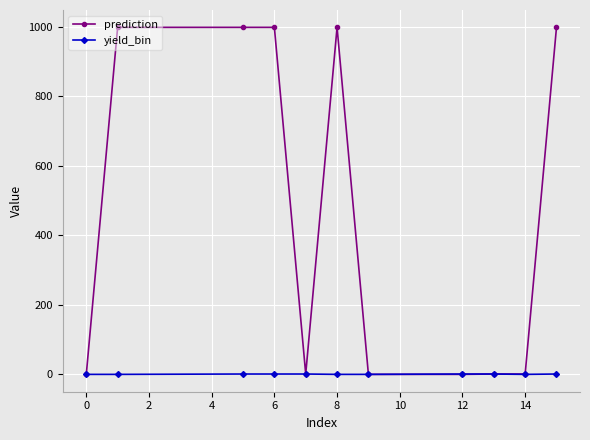

What are all the series names shown in the legend?

prediction, yield_bin